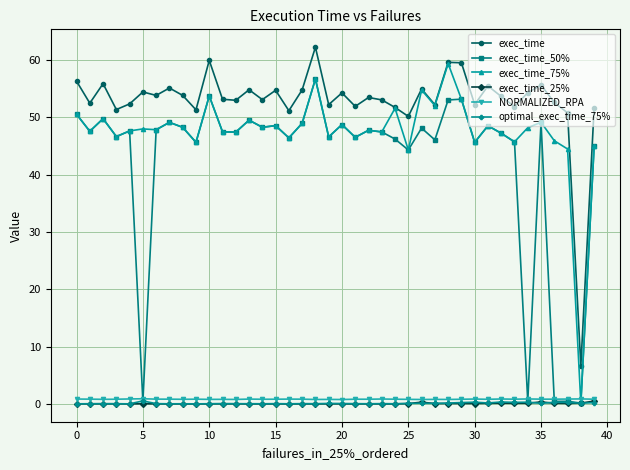

True or false: exec_time and NORMALIZED_RPA intersect in this chart.

False